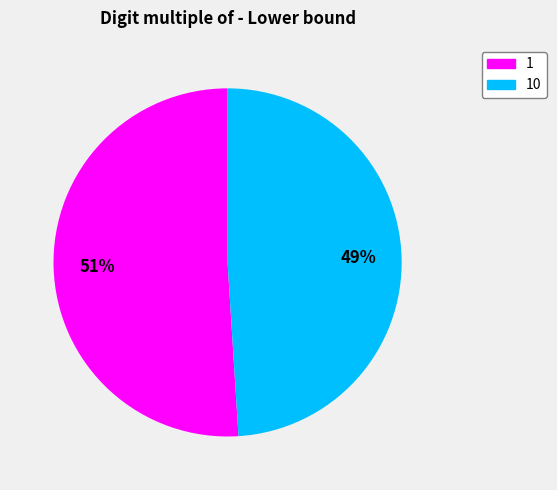

Is the sum of 1 and 10 greater than half?

Yes